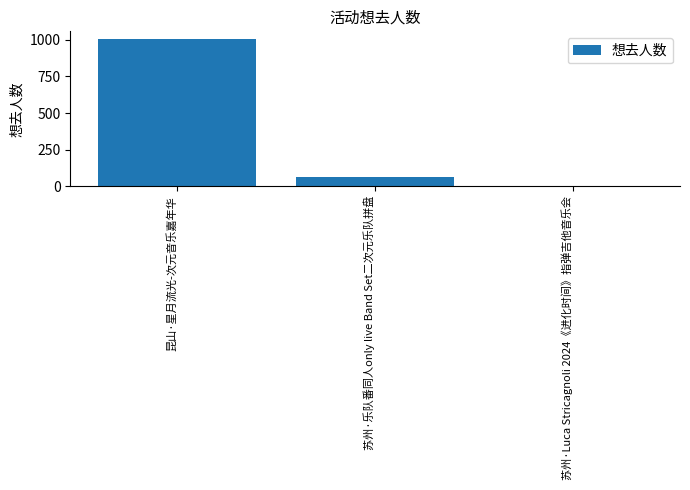

Is it true that the value at 苏州·乐队番同人only live Band Set二次元乐队拼盘 is 62?

True